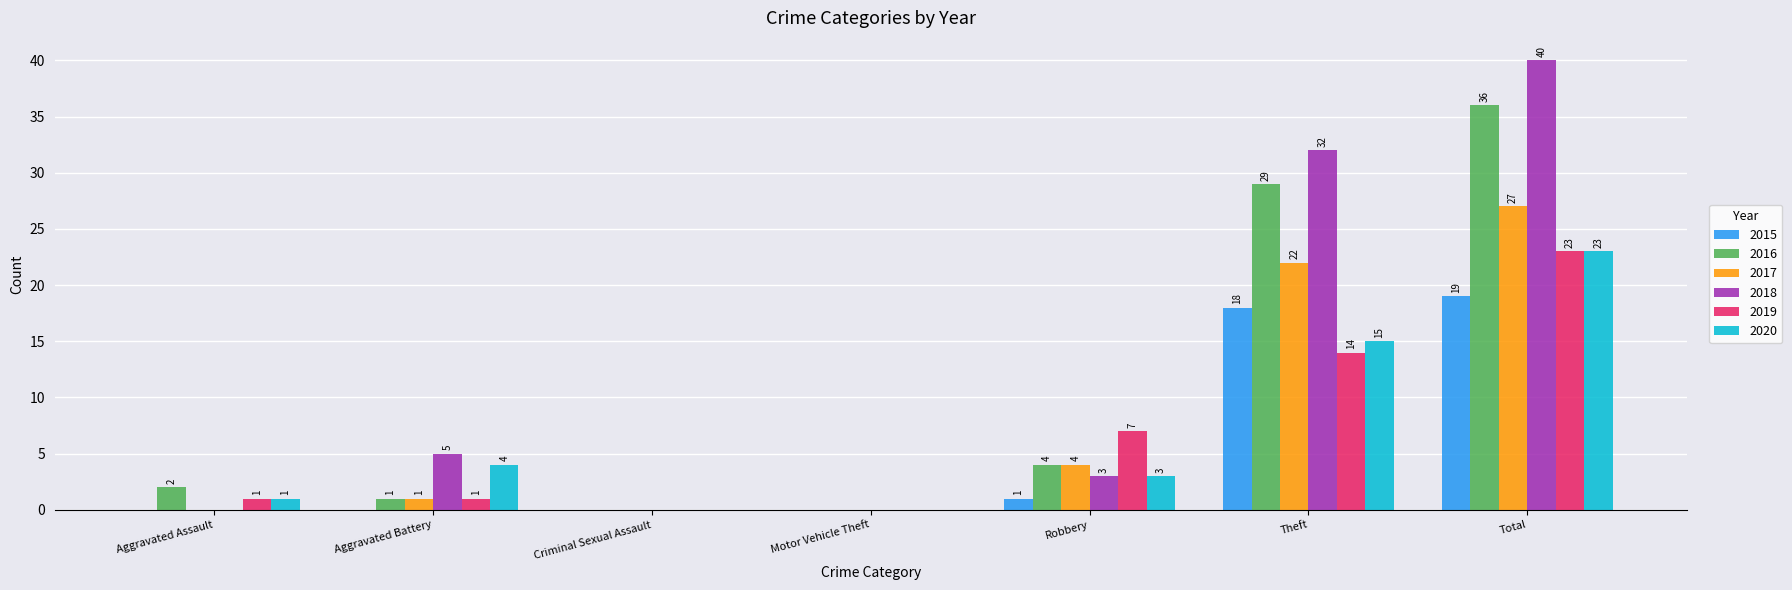

The 2017 series shows 0 at Criminal Sexual Assault. True or false?

True